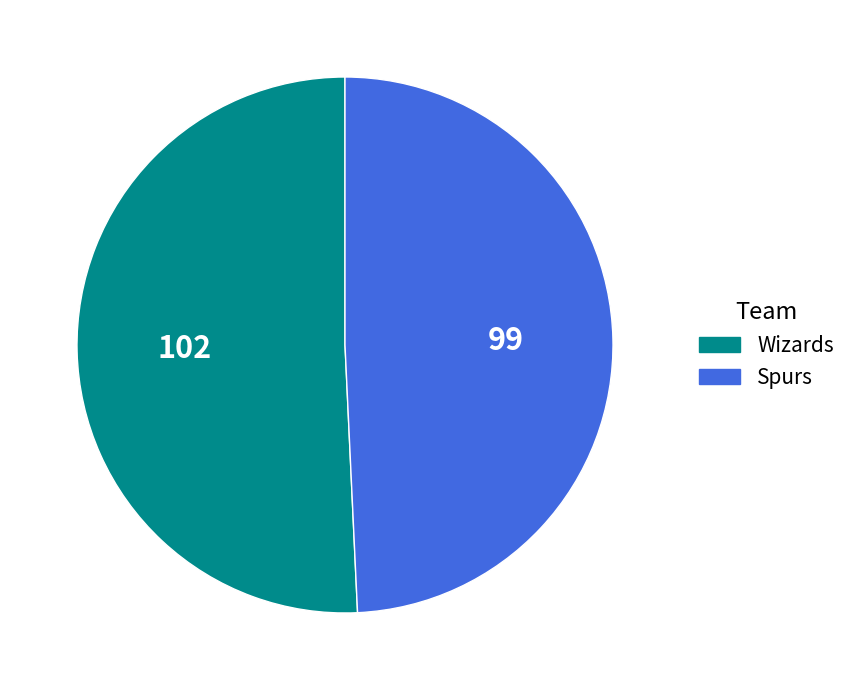

How many slices are in this pie chart?

2